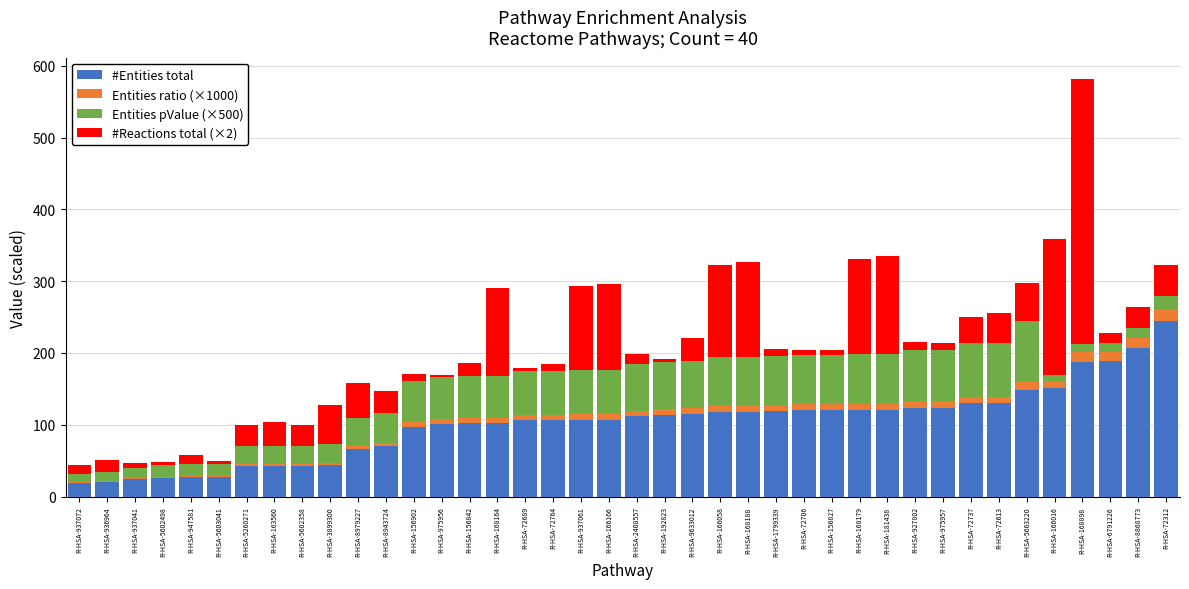

Which category has the highest value in the #Entities total series?

R-HSA-72312